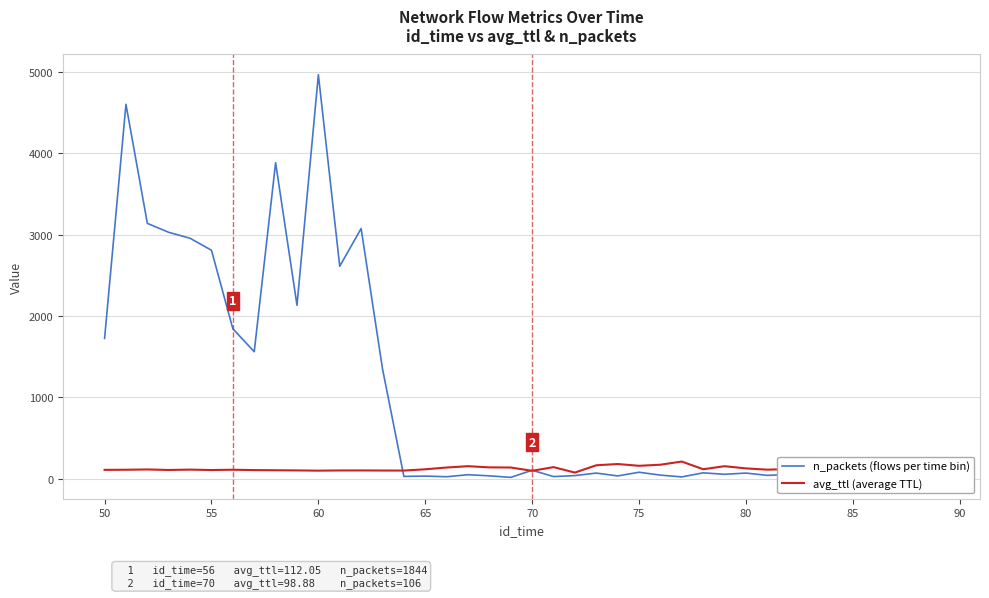

What is the difference between the maximum and minimum values in the avg_ttl (average TTL) series?

155.3